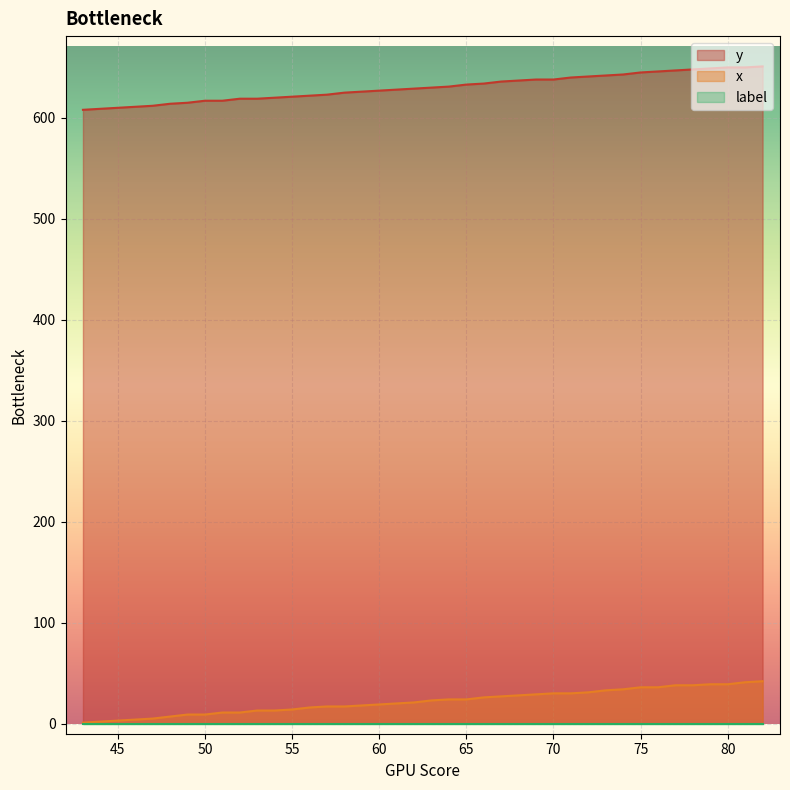

What is the sum of all x values?

878